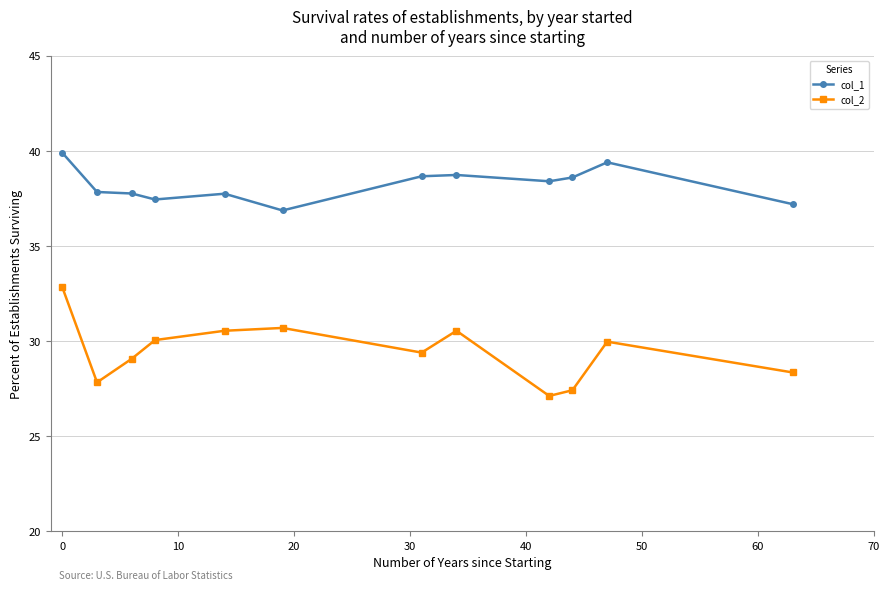

What is the value of the col_1 point at the 6th from the left?

36.9